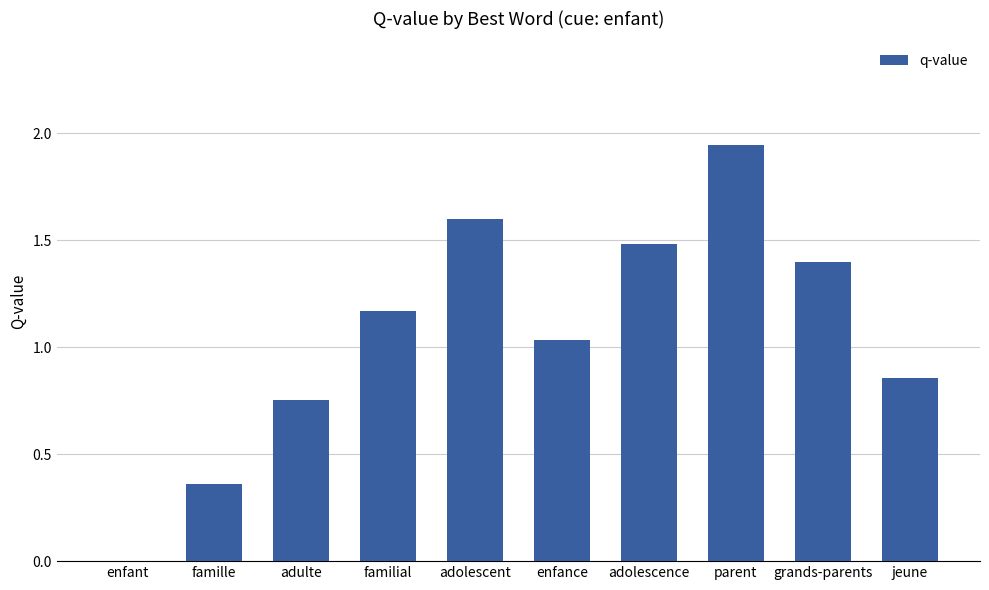

Which category has the highest value across all series?

parent